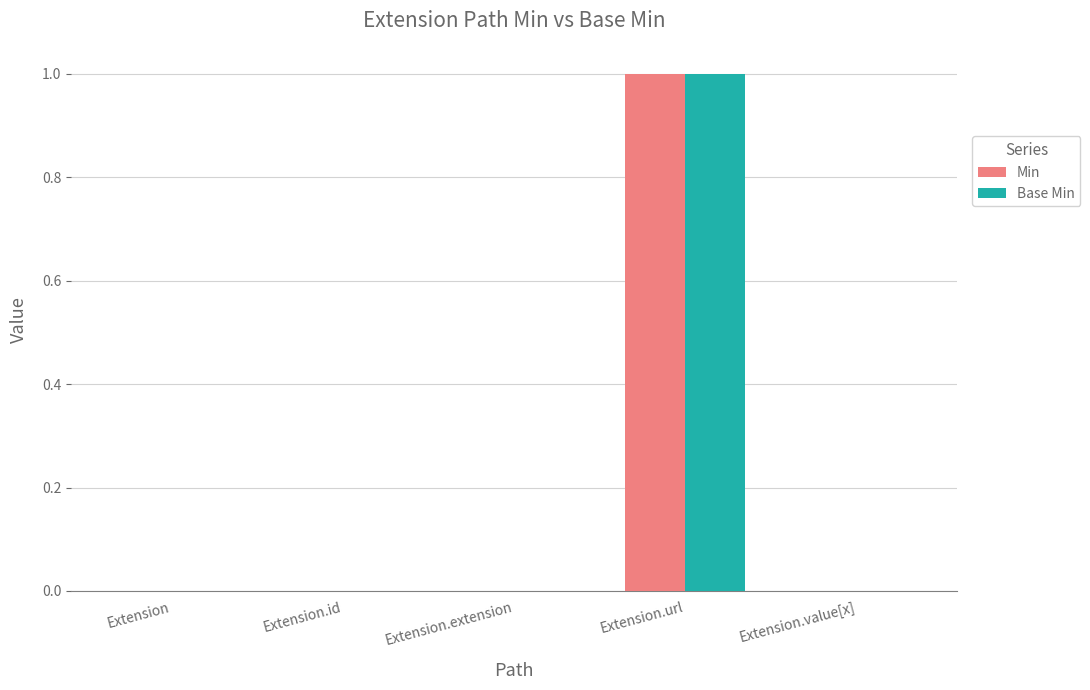

How many groups of bars are there?

5